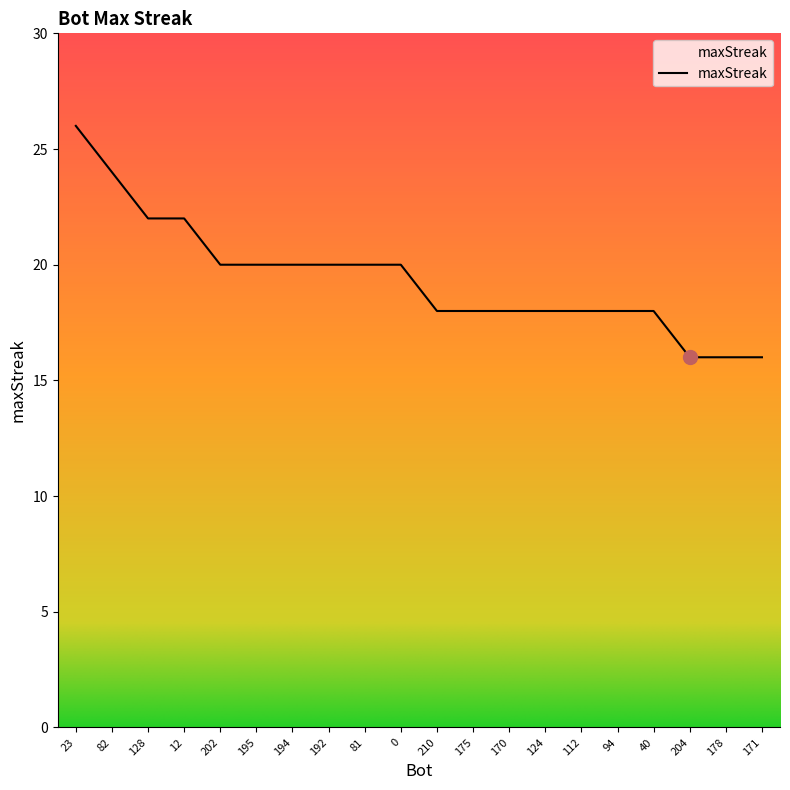

The value at 0 is 34. True or false?

False